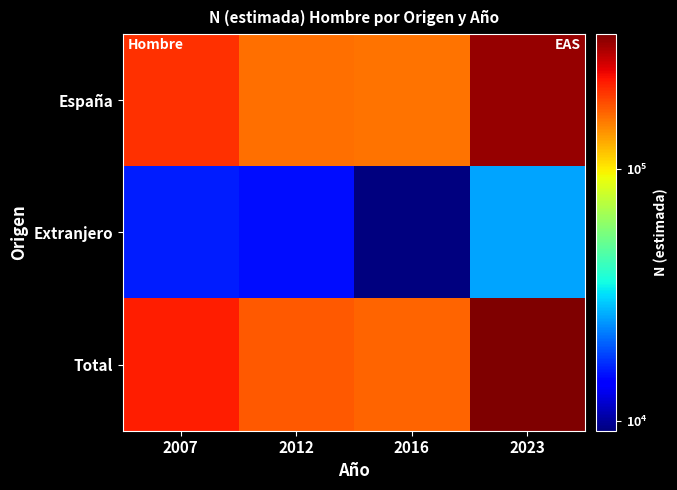

Which category has the lowest value in the España series?

2016